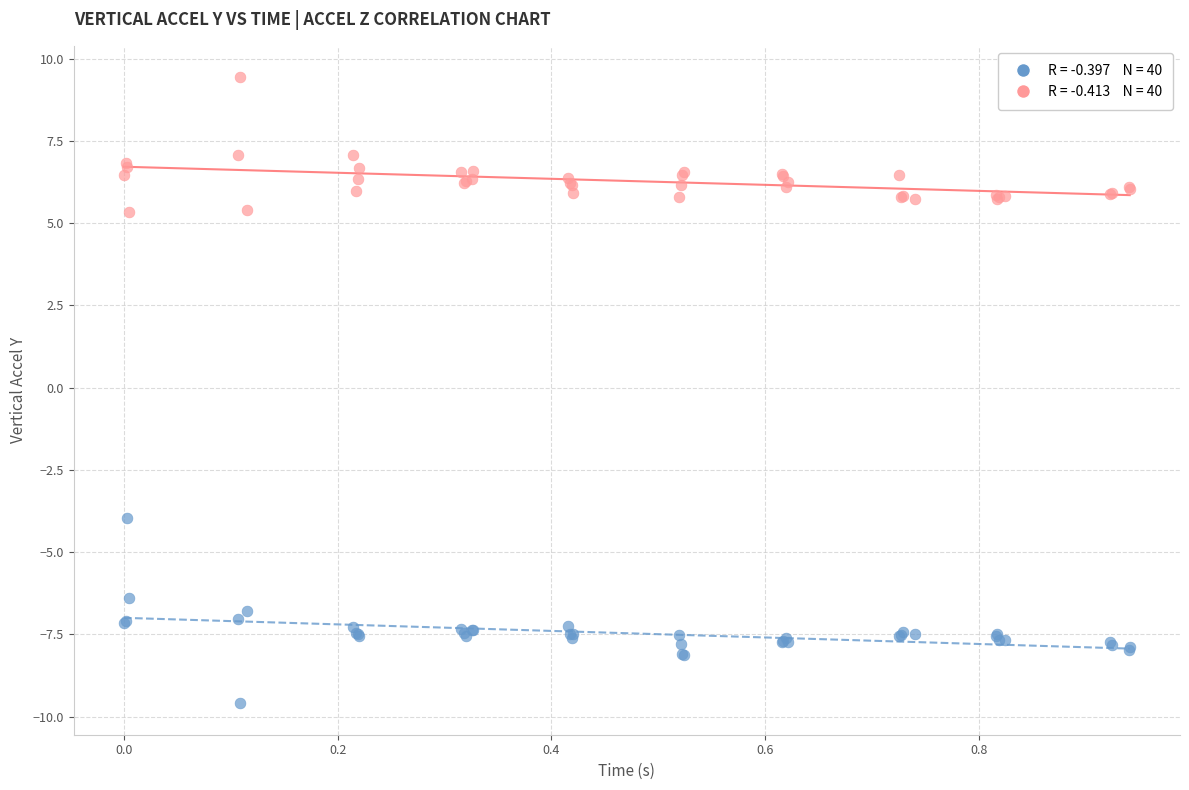

Across all series, what Y value is closest to 0?

-4.0